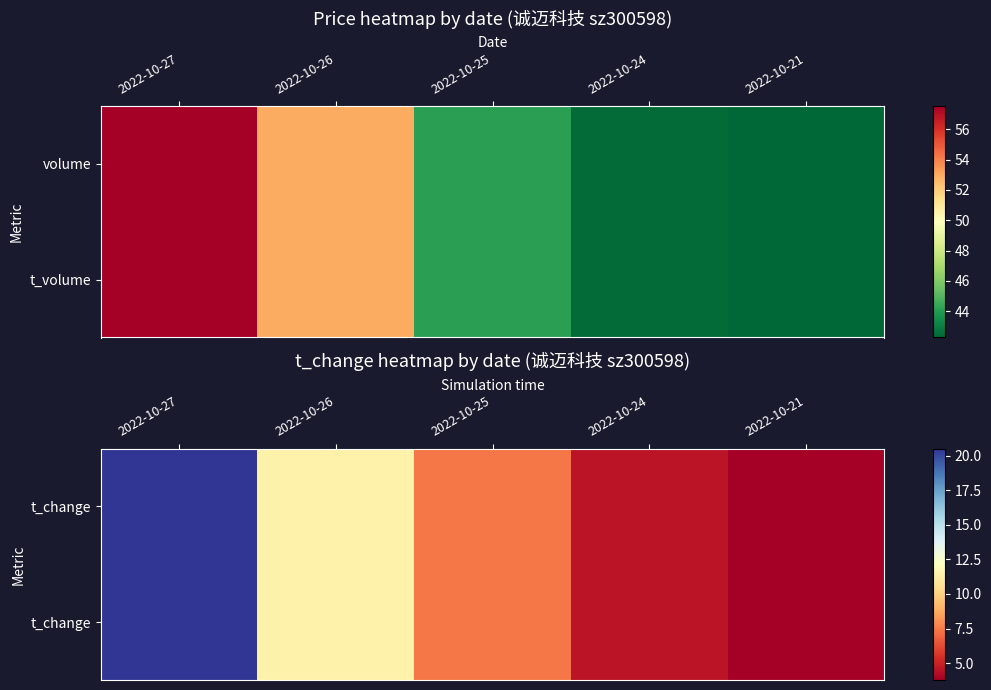

At how many categories does at least one series exceed 14?

1